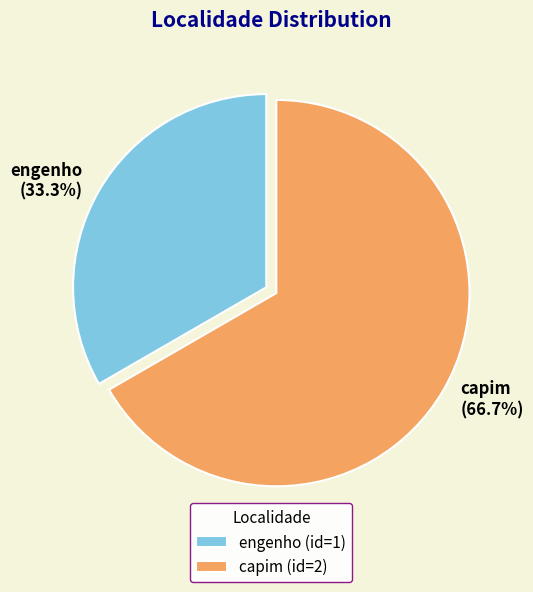

Does engenho represent more than half of the total?

No